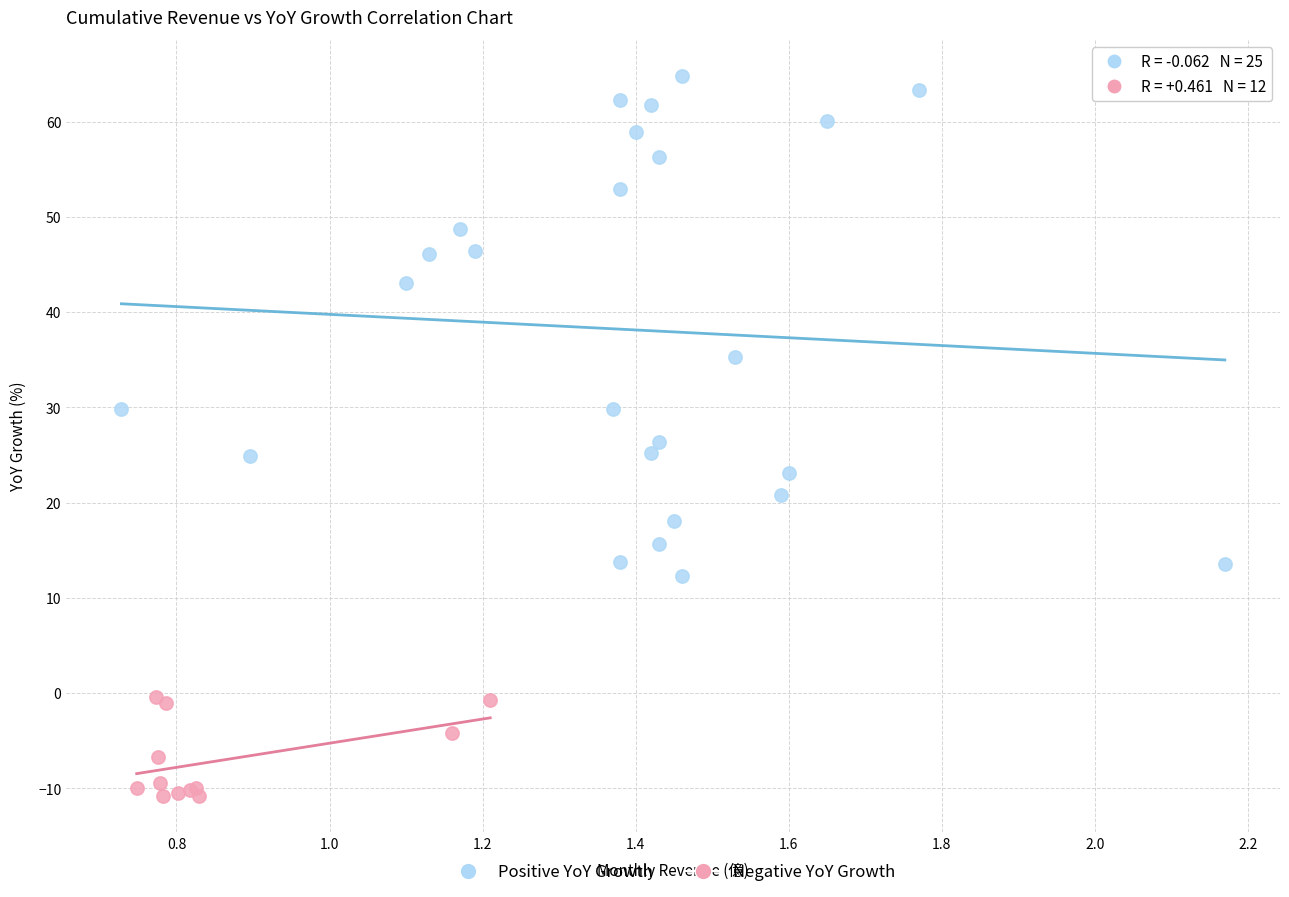

Which series reaches the minimum Y coordinate?

Negative YoY Growth